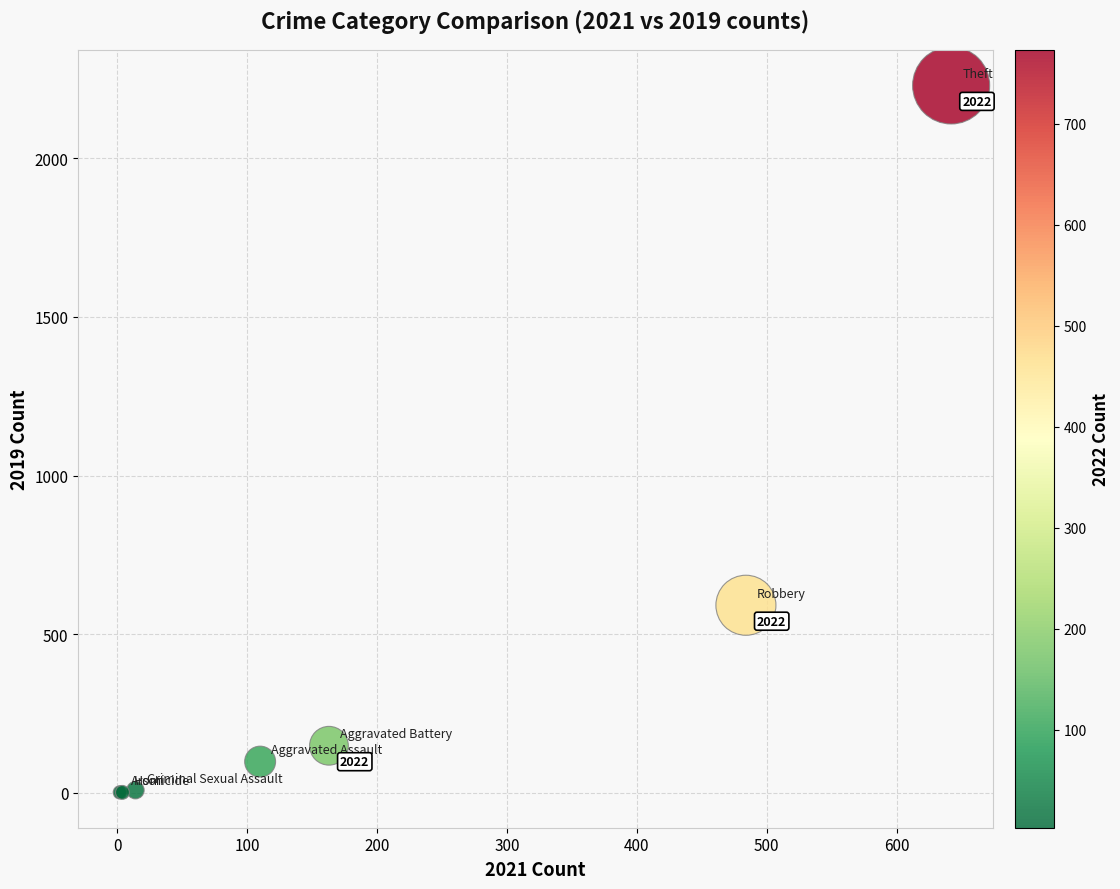

What Y value in the scatter plot is closest to 1115?

591